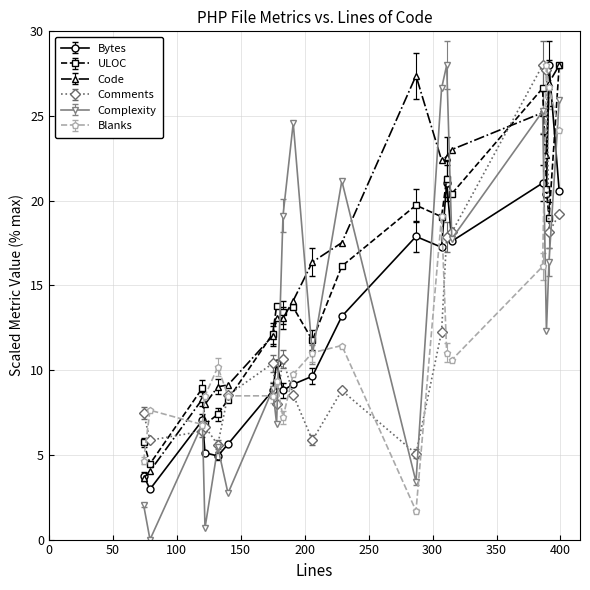

What is the value of the Blanks point at the 10th from the left?

9.8